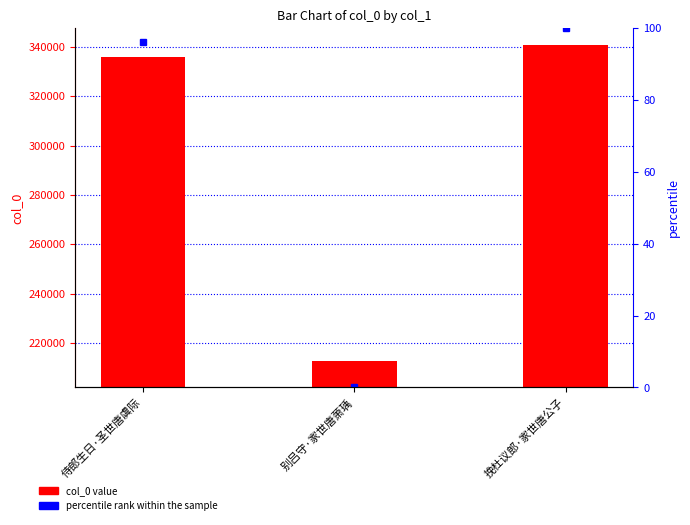

What is the value of the col_0 bar at the 1st from the left?

335901.0